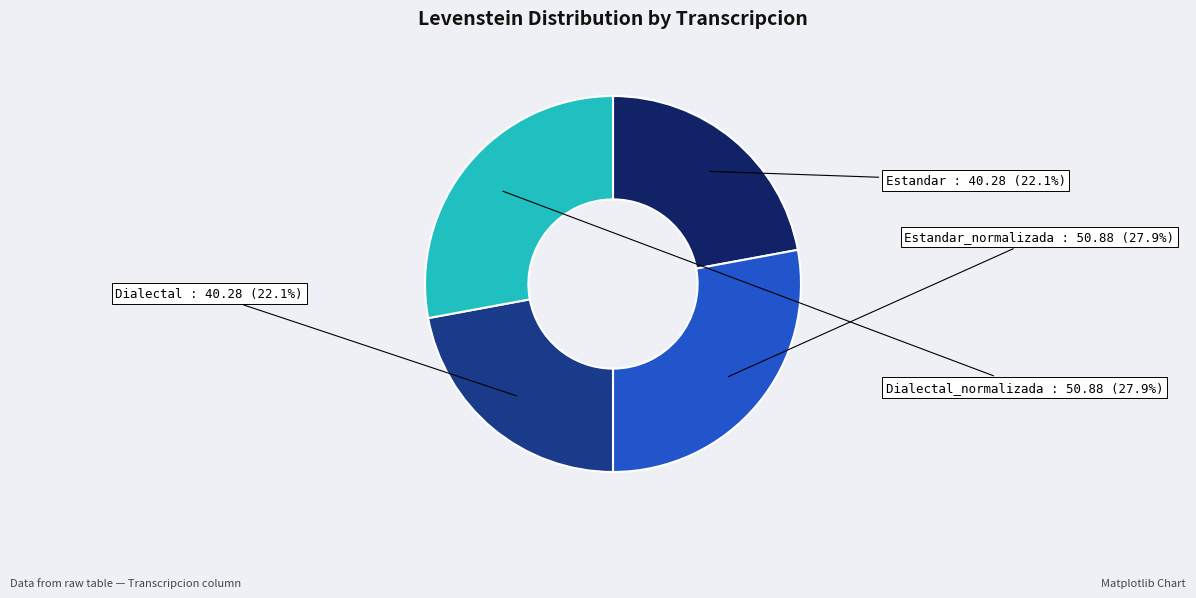

To the nearest percent, what is the difference between the largest and smallest slice percentages?

6%